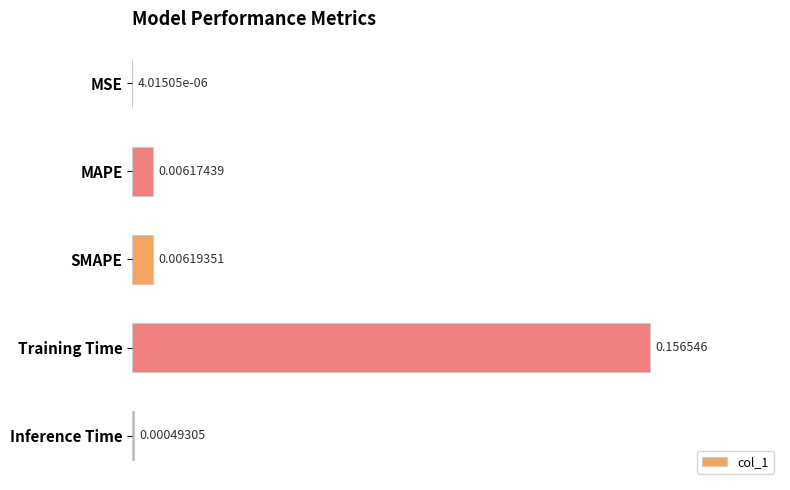

What is the sum of all values?

1.1